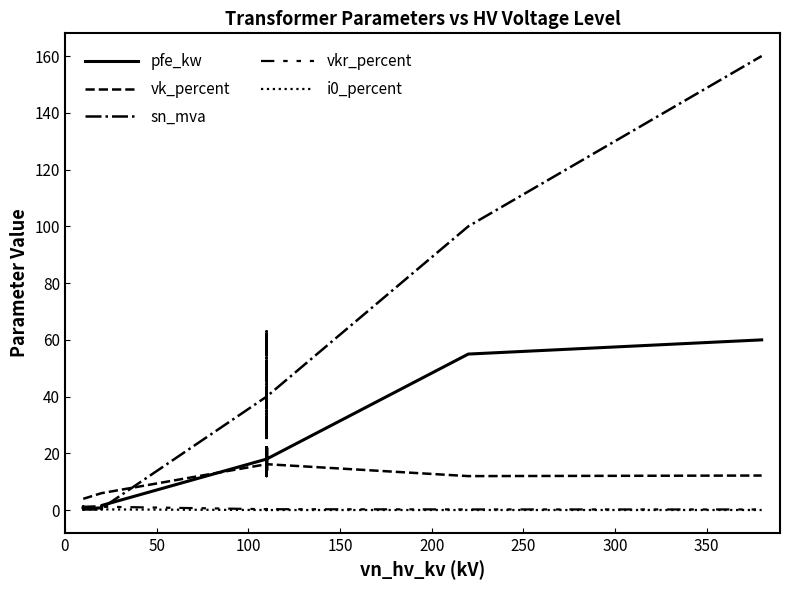

What is the maximum value shown in the chart?

160.0